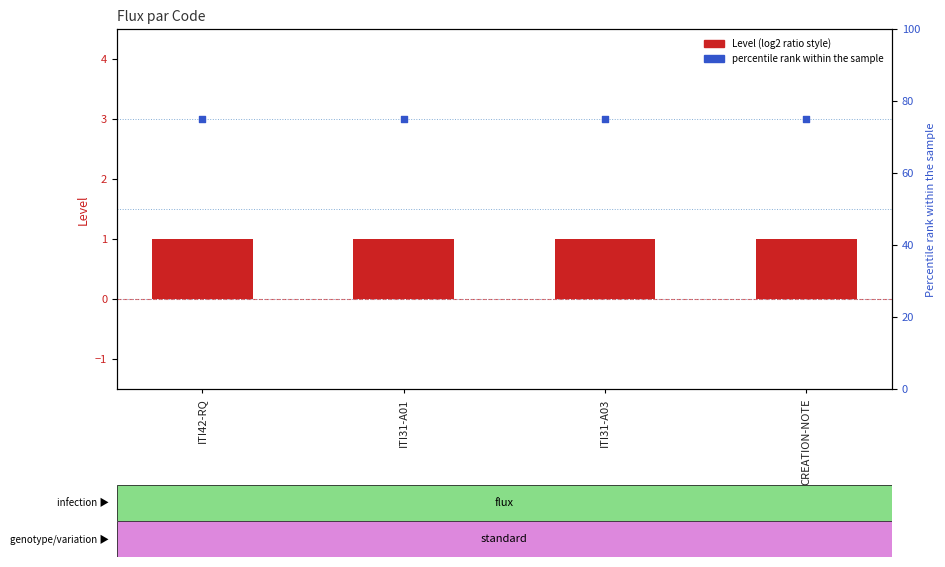

Which series has the largest total across all categories?

Display rank